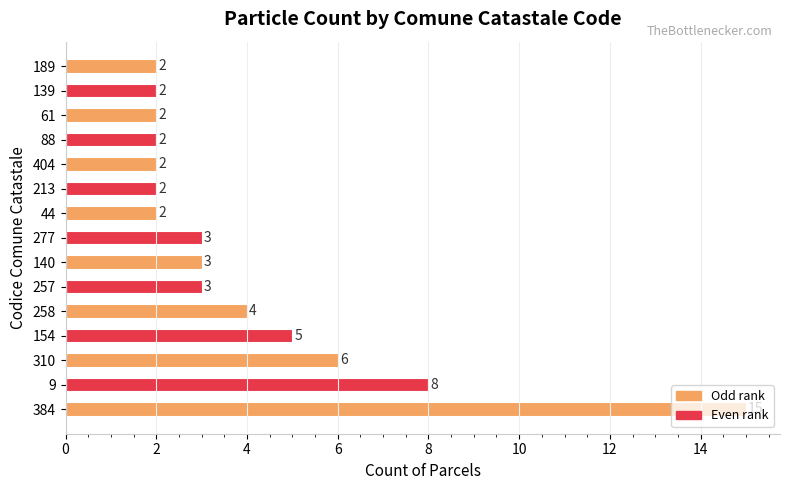

How many series are shown in this chart?

1